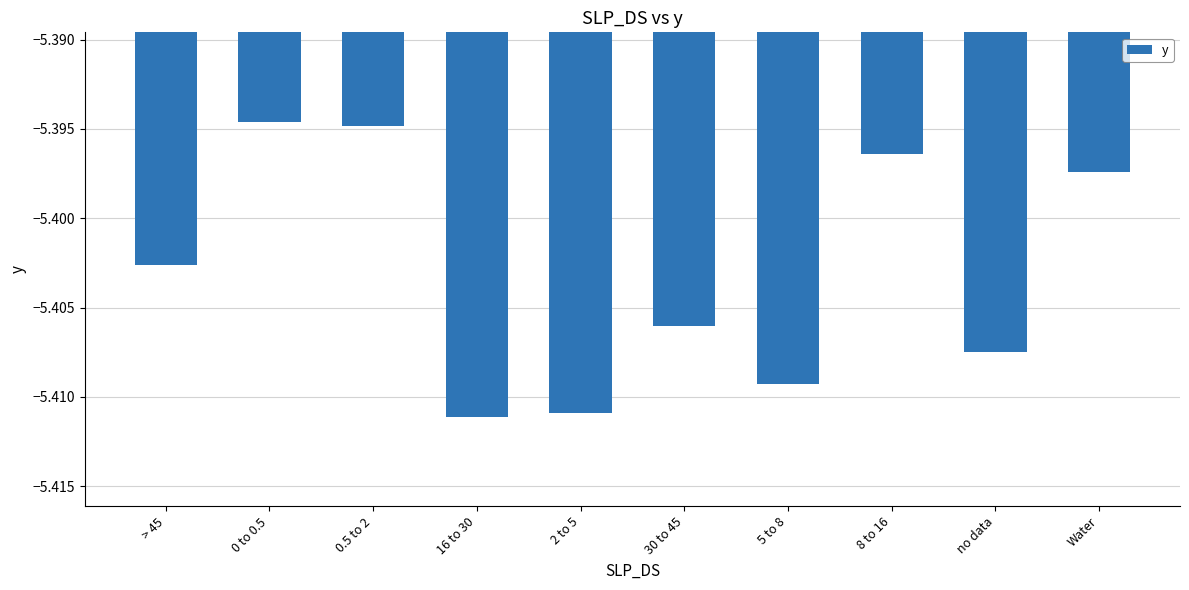

Is it true that the value at Water is -2.5?

False